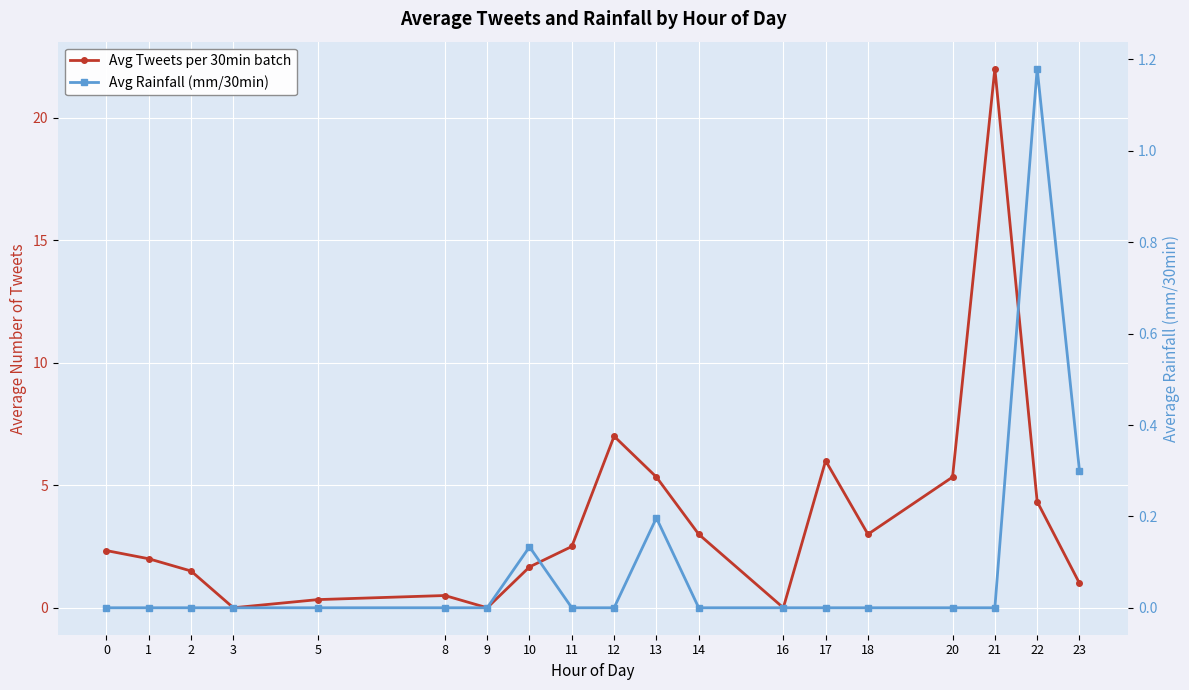

What are all the series names shown in the legend?

Avg Tweets per 30min batch, Avg Rainfall (mm/30min)